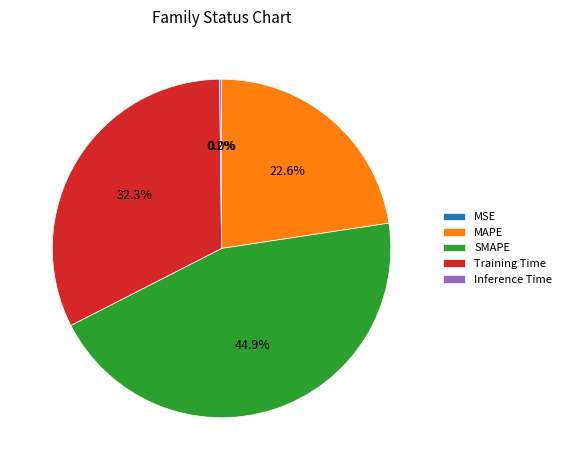

What portion of the pie excludes SMAPE?

55.1%